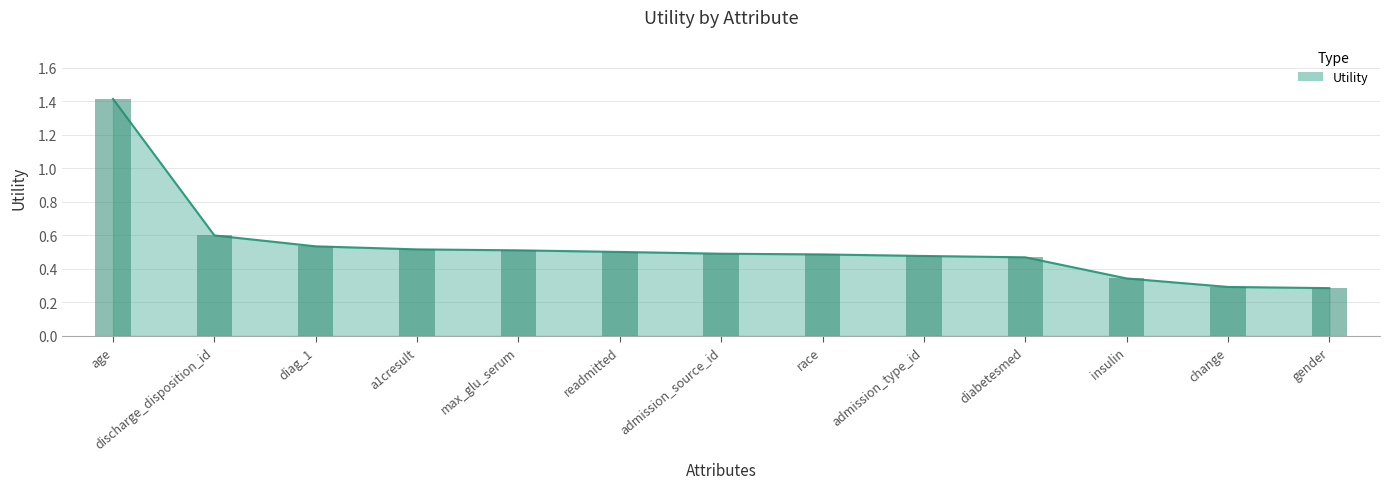

Are the bars horizontal?

No